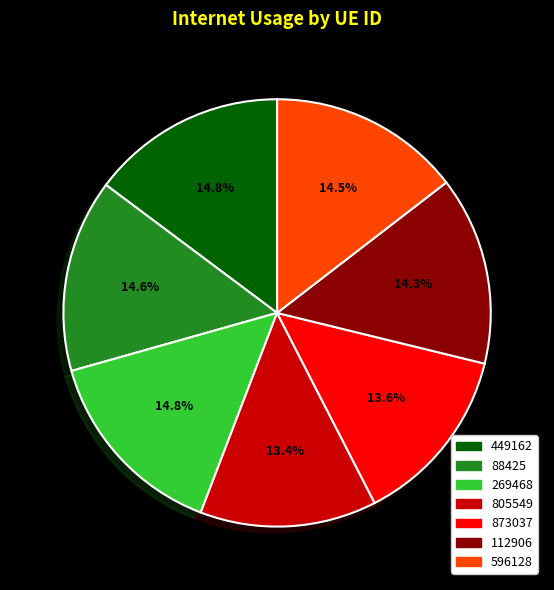

Is the sum of 269468 and 873037 greater than half?

No